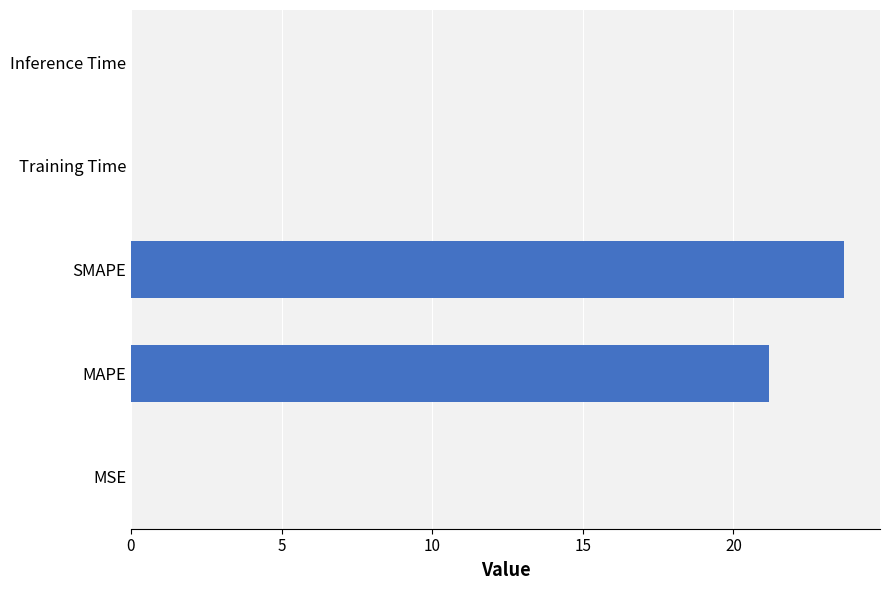

Between Training Time and MAPE, which is larger?

MAPE